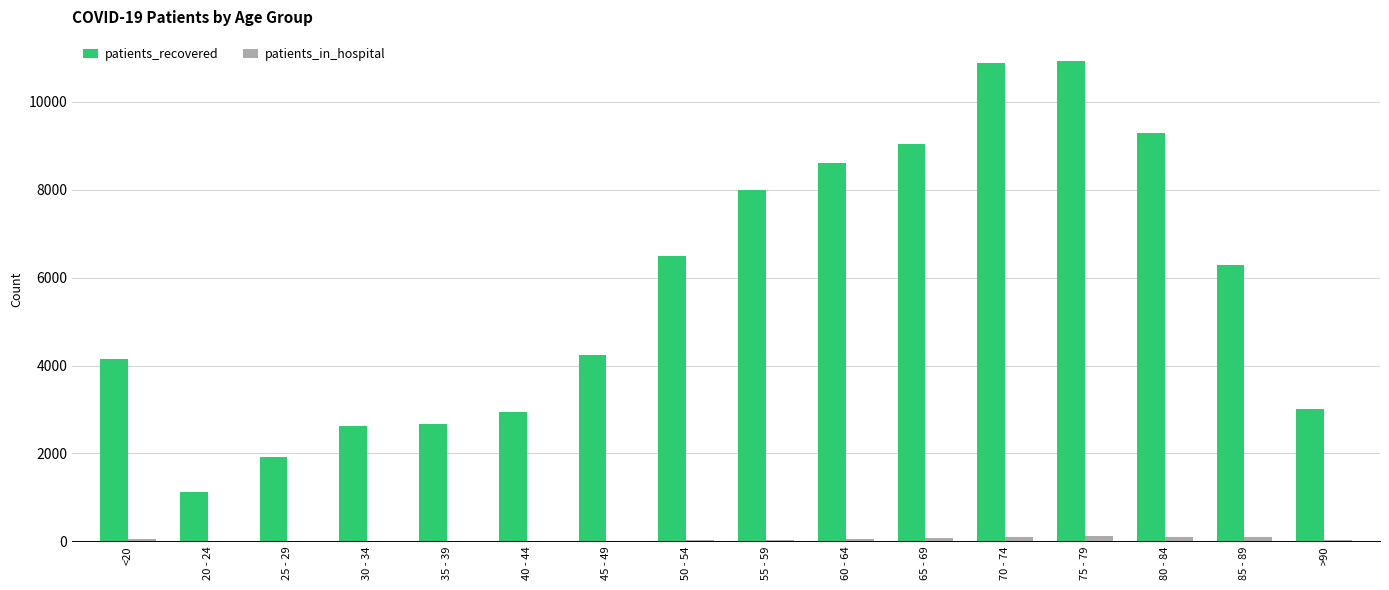

Count the number of data series in this chart.

2